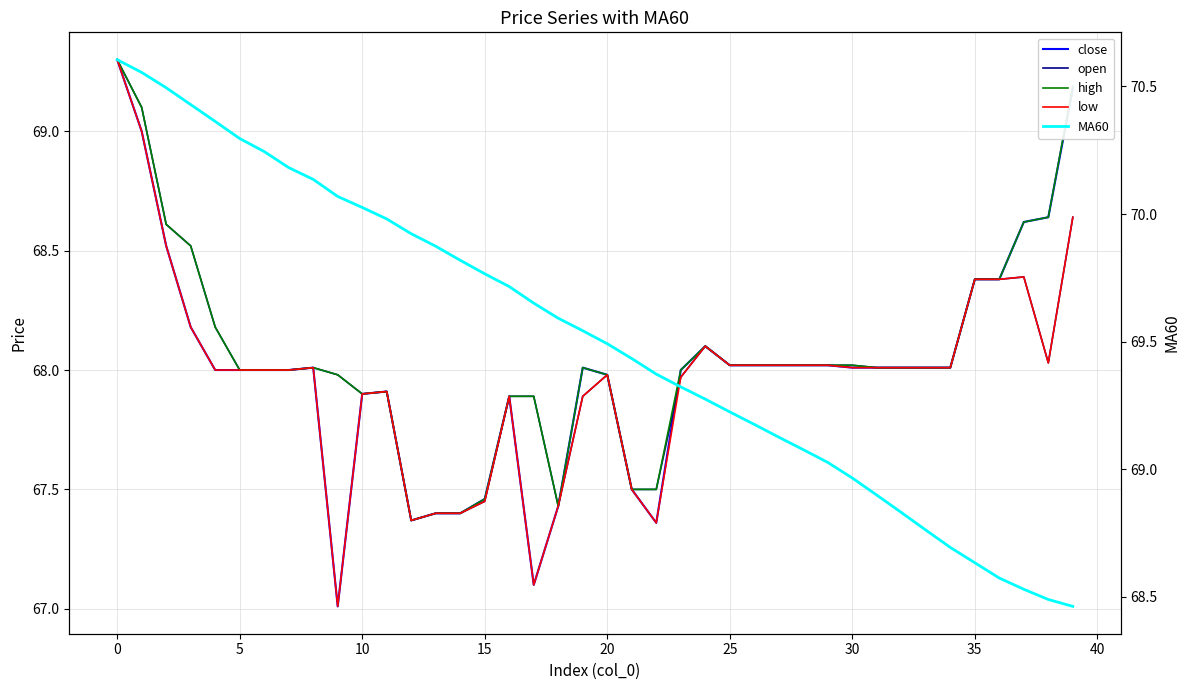

Is this an area chart (filled region under the line)?

No